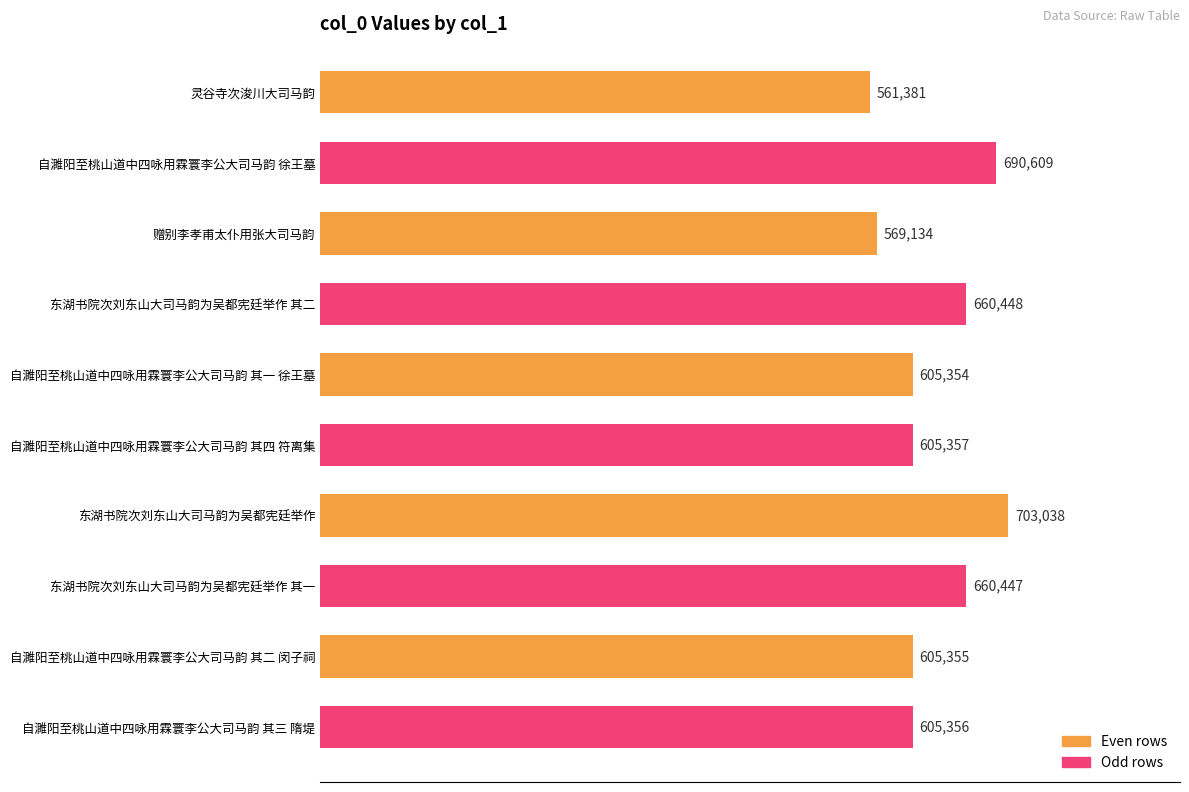

Does the chart contain stacked bars?

No